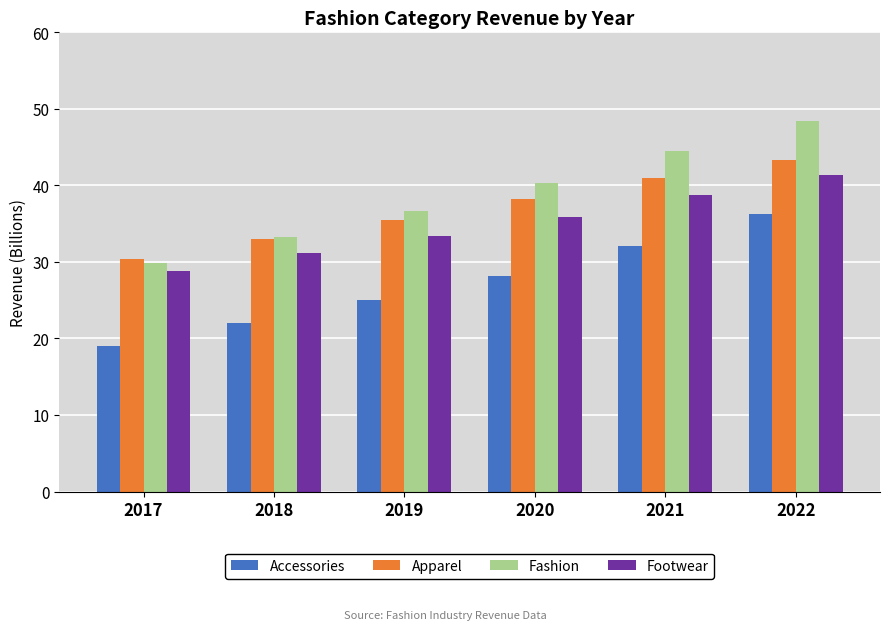

Which category has the highest value in the Footwear series?

2022